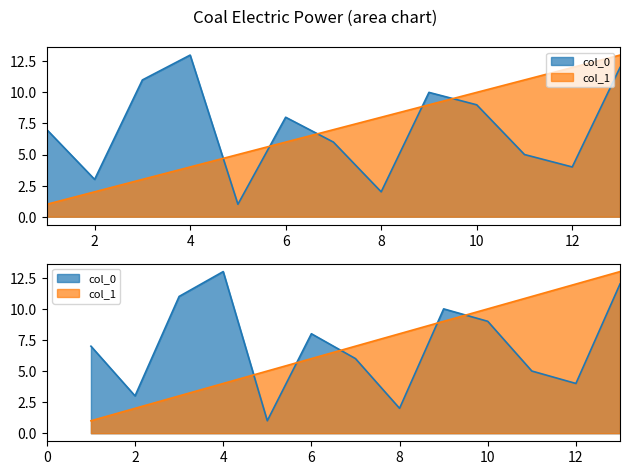

Which category has the highest value in the col_0 series?

4